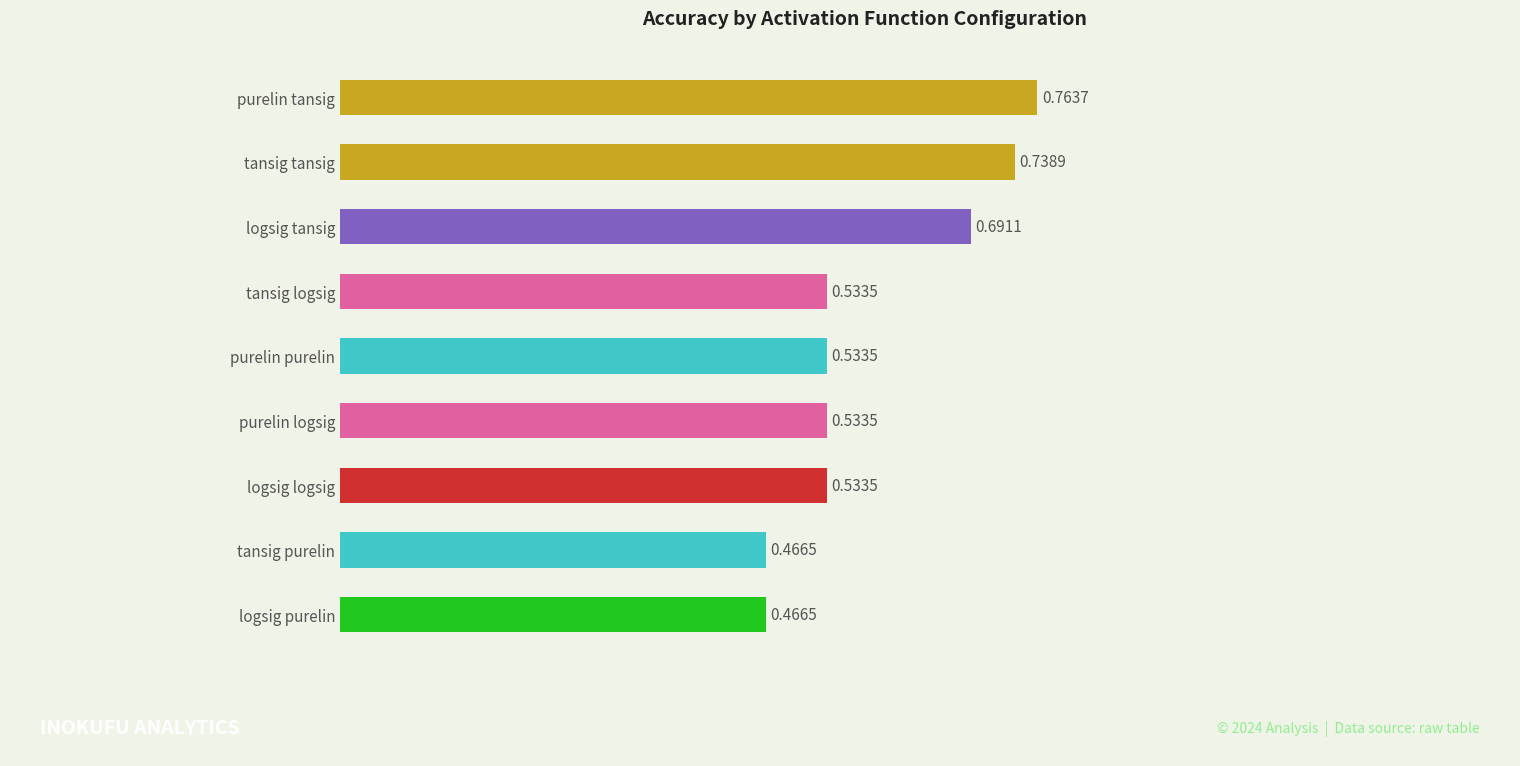

What is the label of the 6th bar from the bottom?

tansig logsig